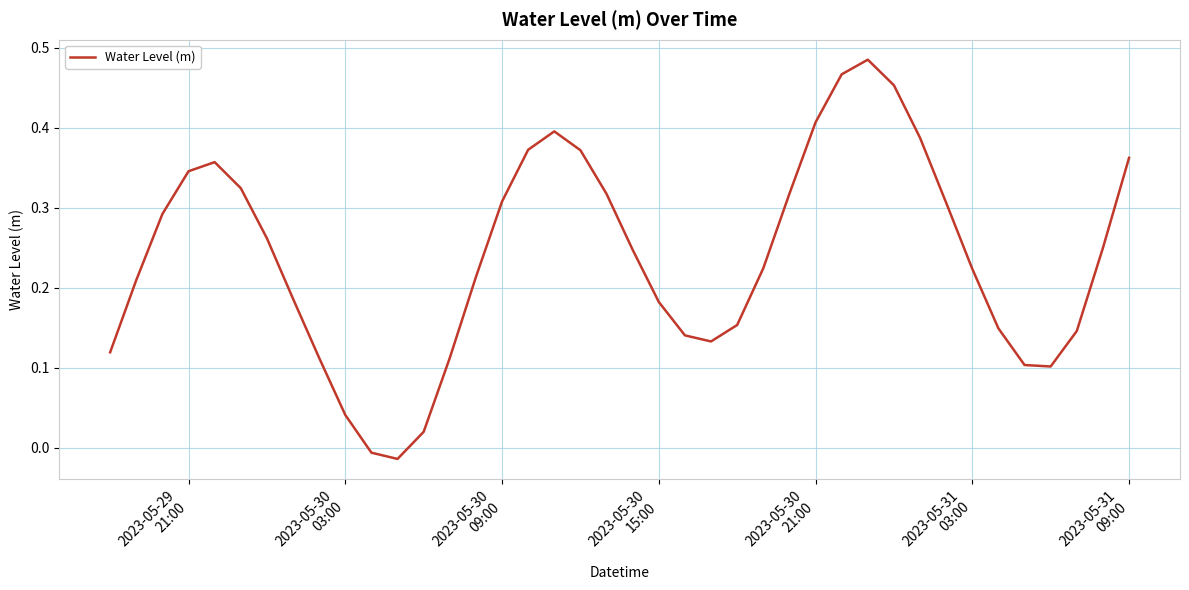

How many values are above zero?

38